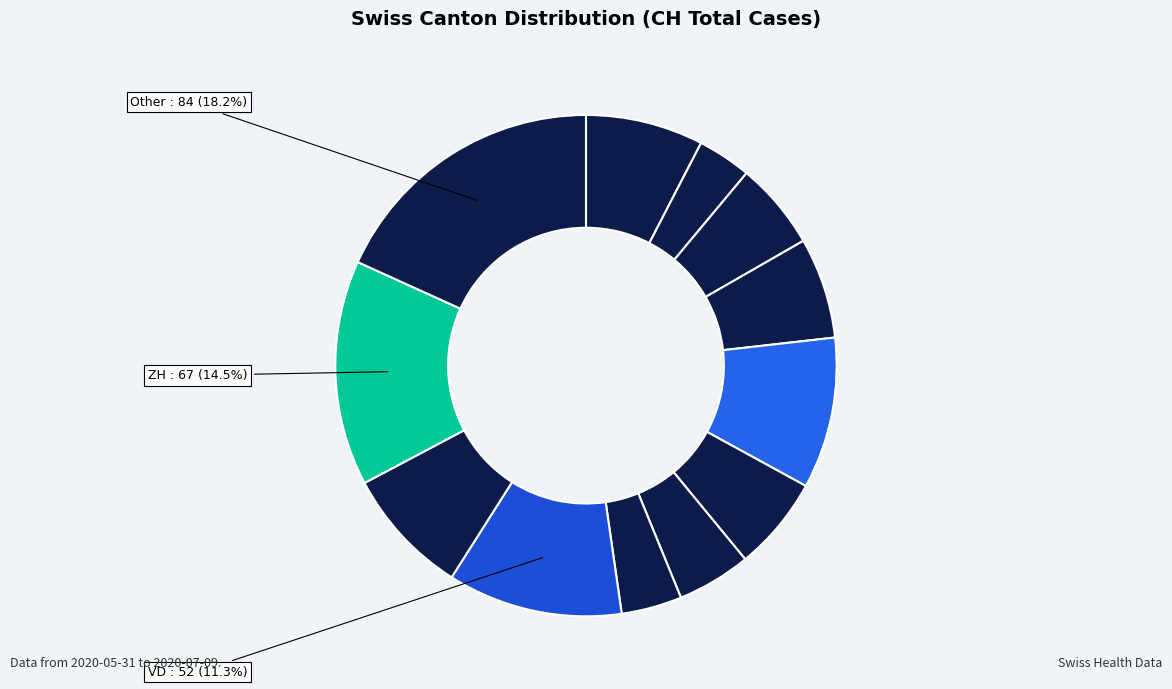

How many segments does this pie chart have?

12